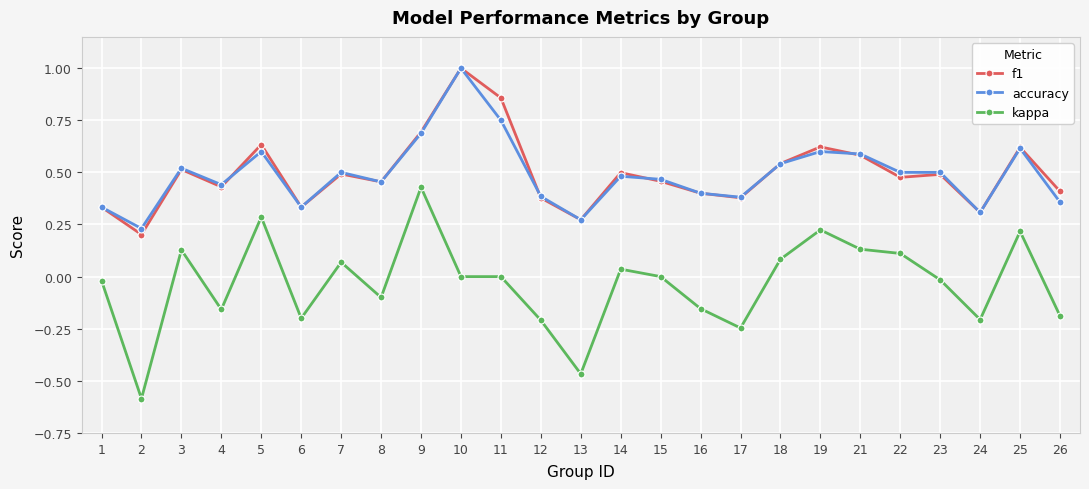

Which series has the largest range (max minus min)?

kappa